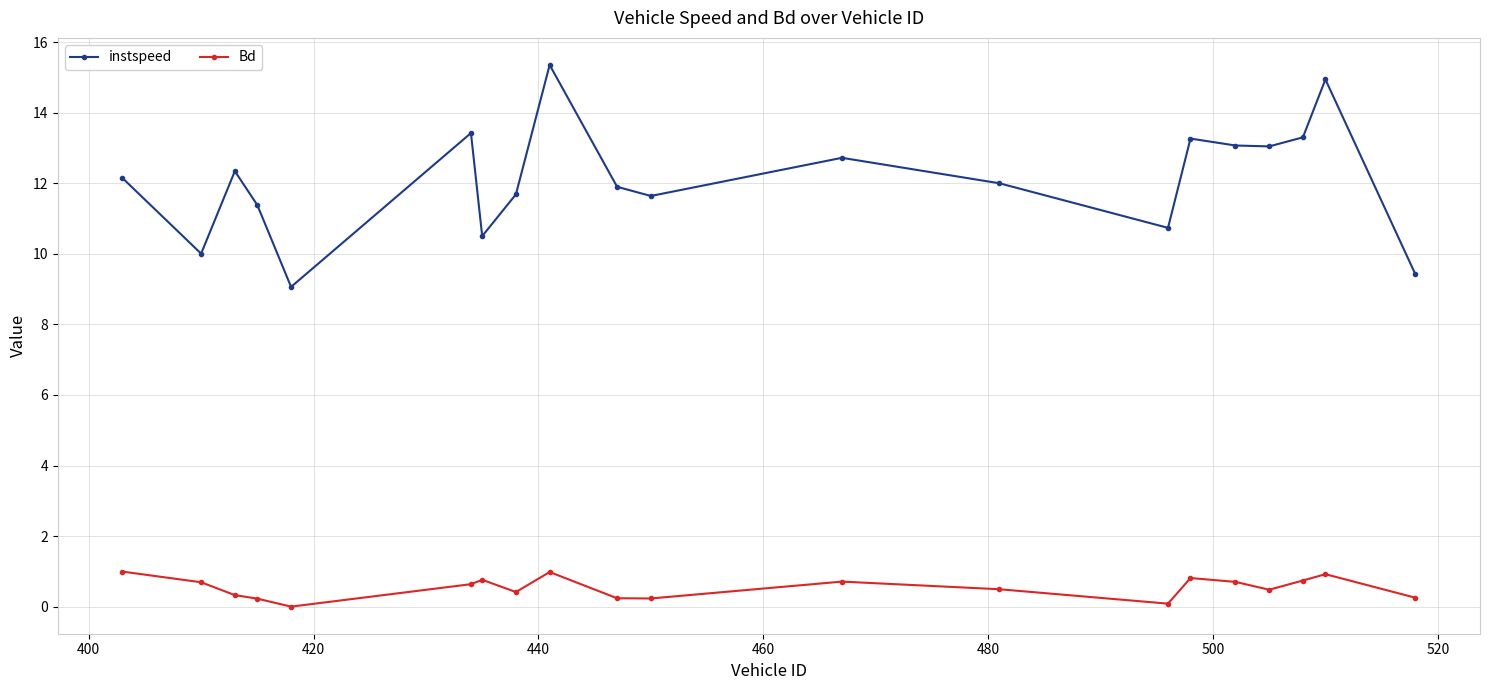

Does the chart have visible grid lines?

Yes